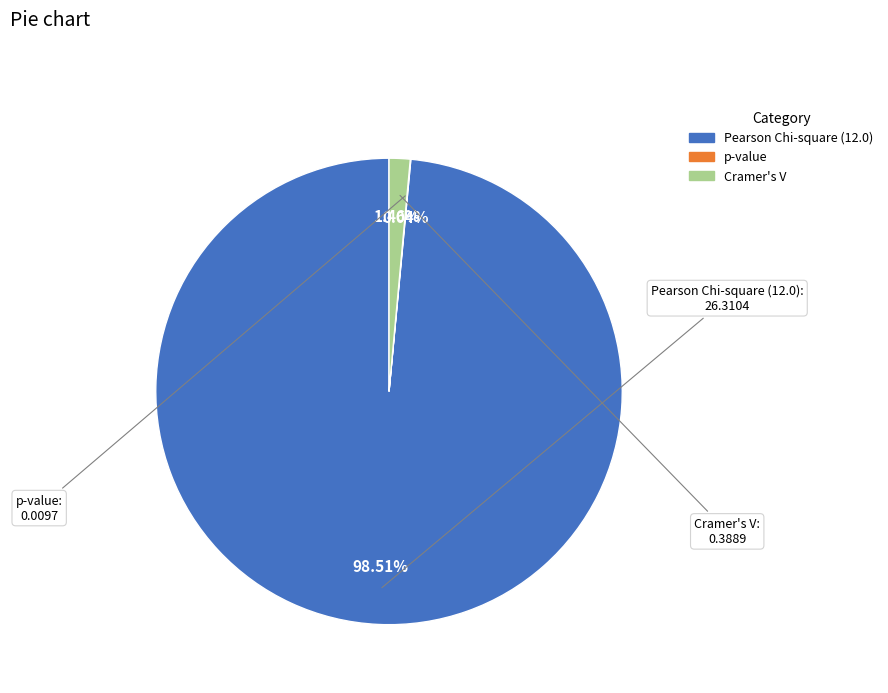

Is the sum of Cramer's V and Pearson Chi-square (12.0) greater than half?

Yes